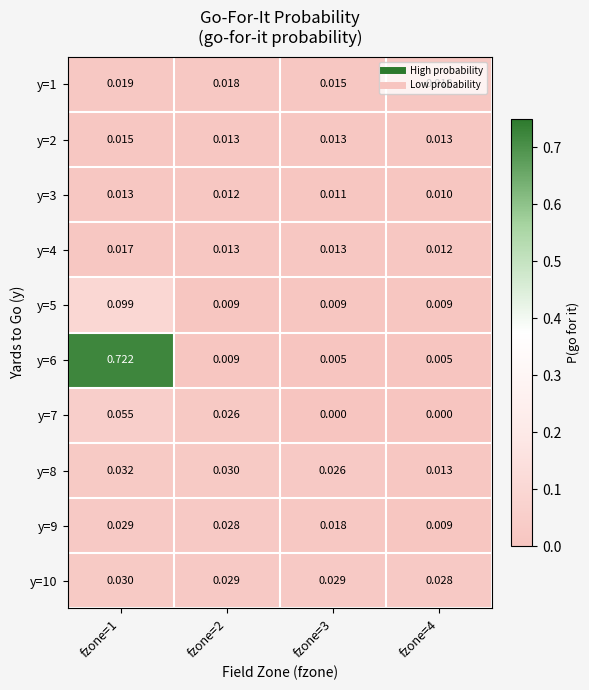

Is the value of y=3 at fzone=4 greater than the value of y=10 at fzone=4?

No